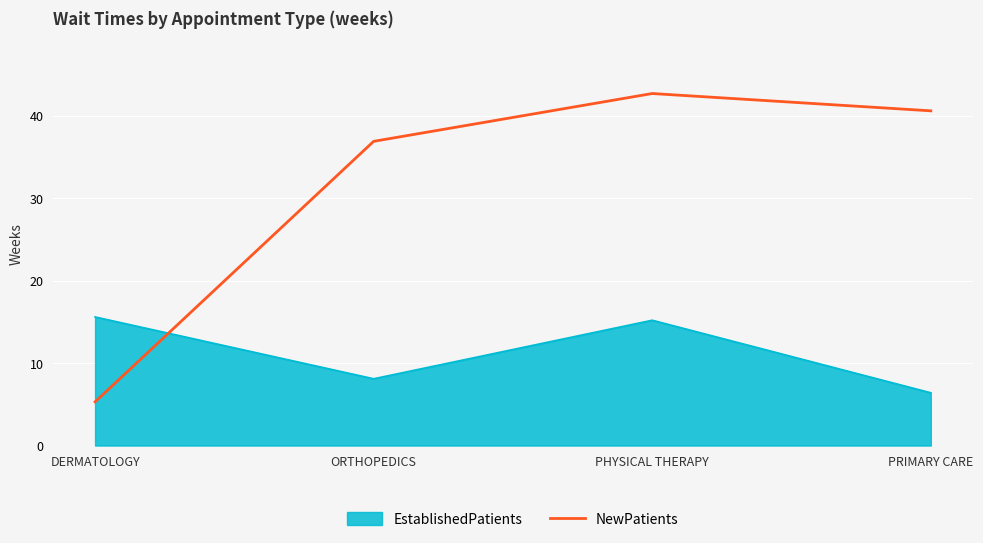

Rank the series by their average value, from highest to lowest.

NewPatients, EstablishedPatients